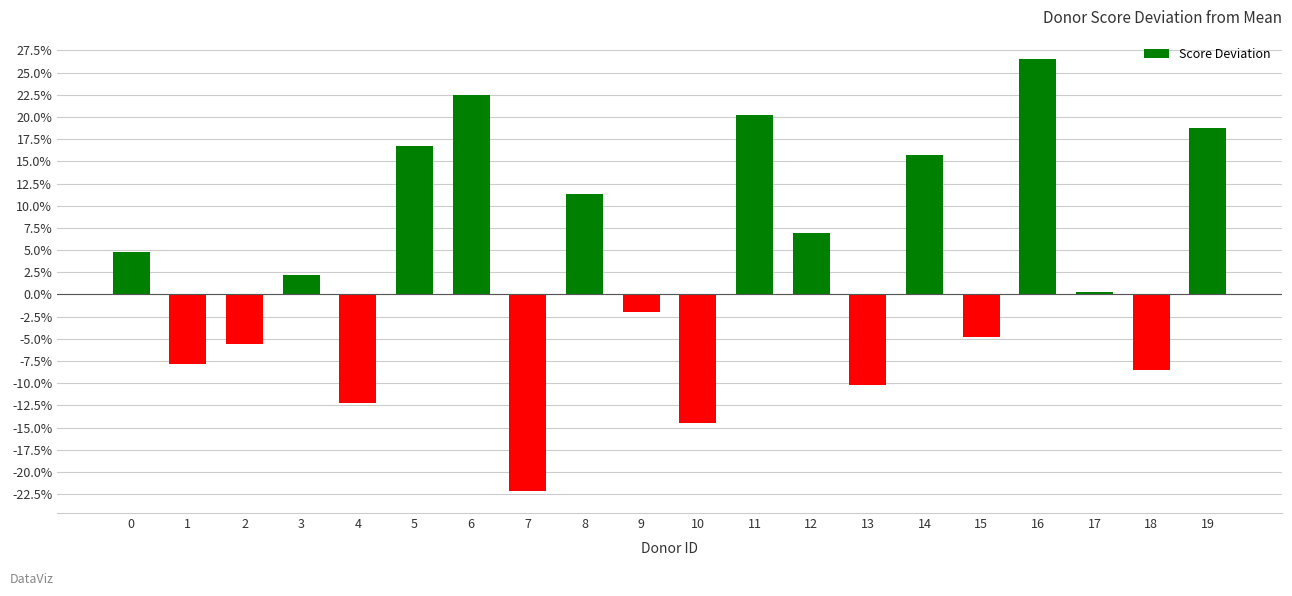

What is the change in value from 9 to 19?

+20.7